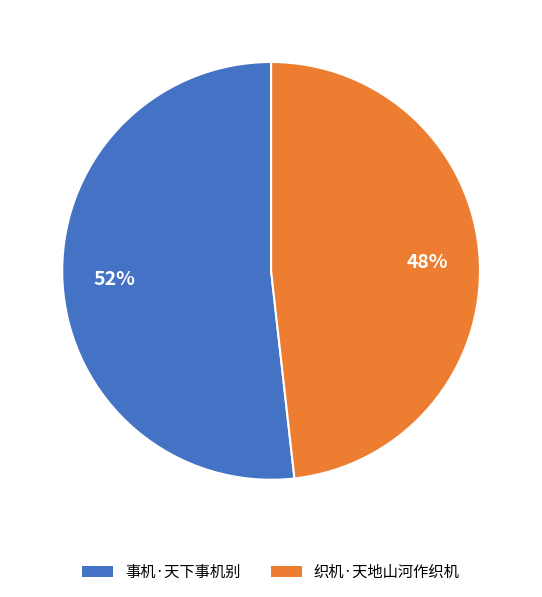

Is there a majority slice in this chart?

Yes